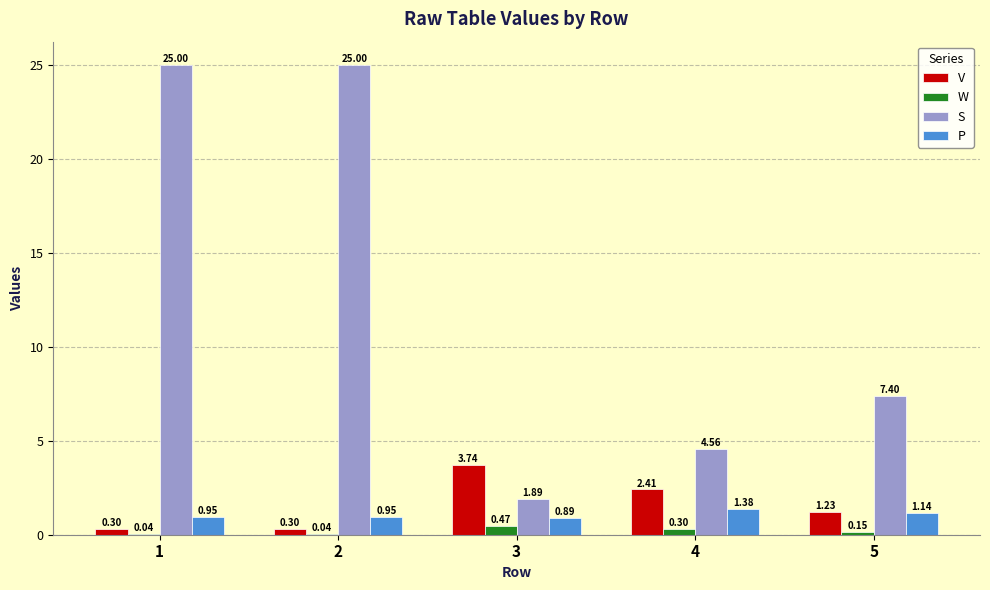

Which series has the widest spread of values?

S